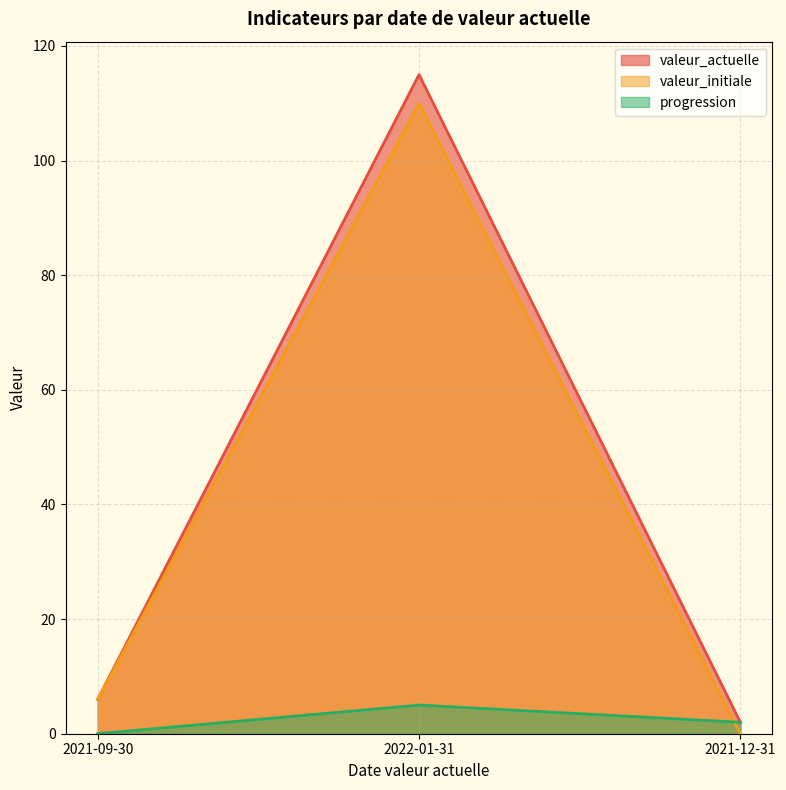

What is the difference between the maximum and minimum values in the valeur_initiale series?

110